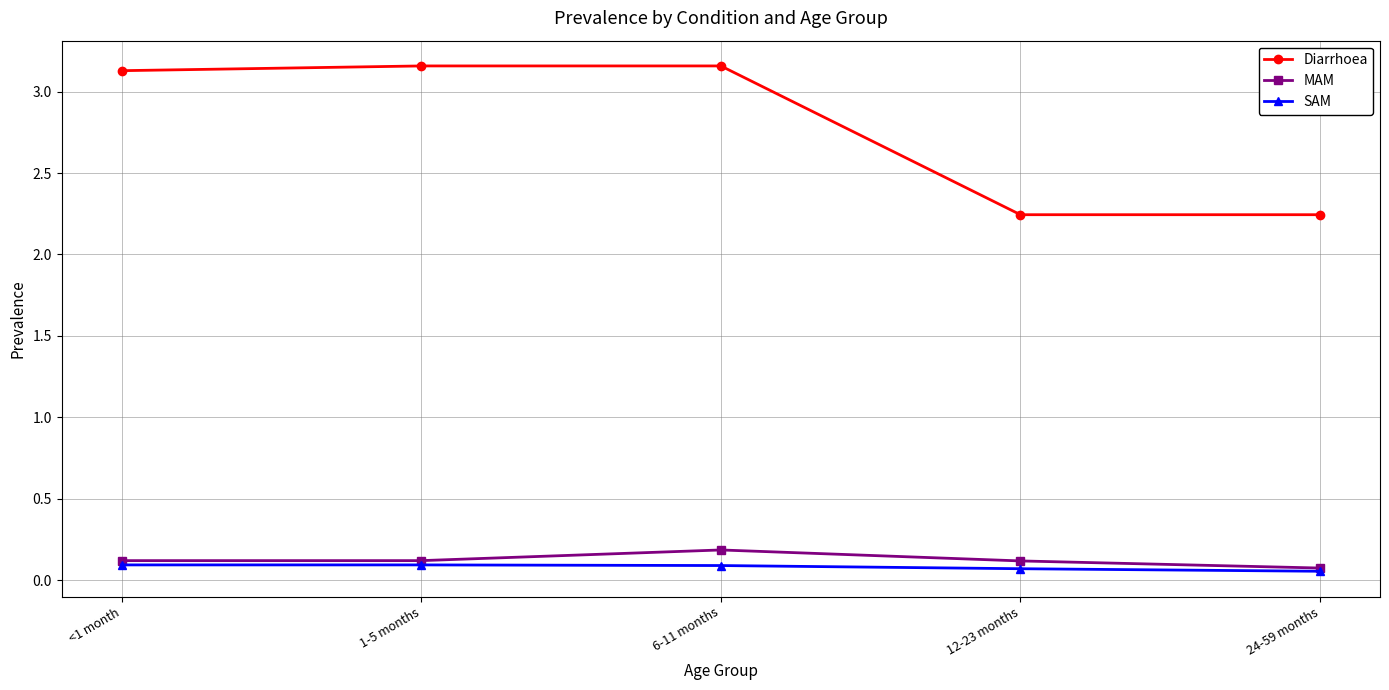

Which series changed the most between <1 month and 6-11 months?

MAM